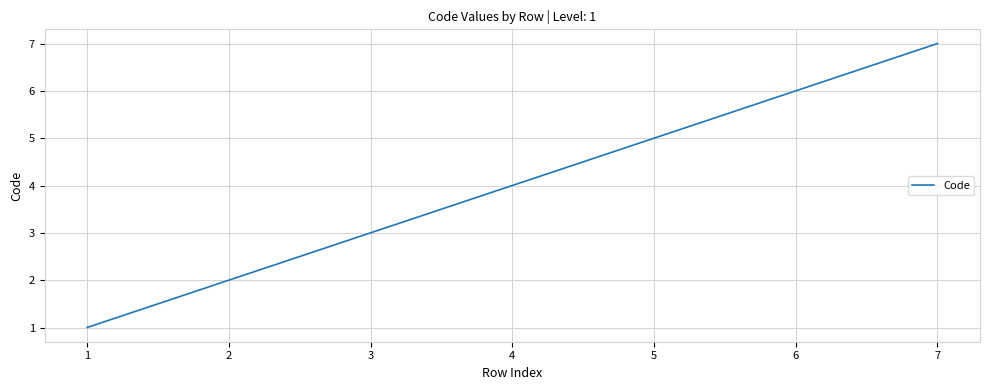

Rank the categories by value from lowest to highest.

1, 2, 3, 4, 5, 6, 7